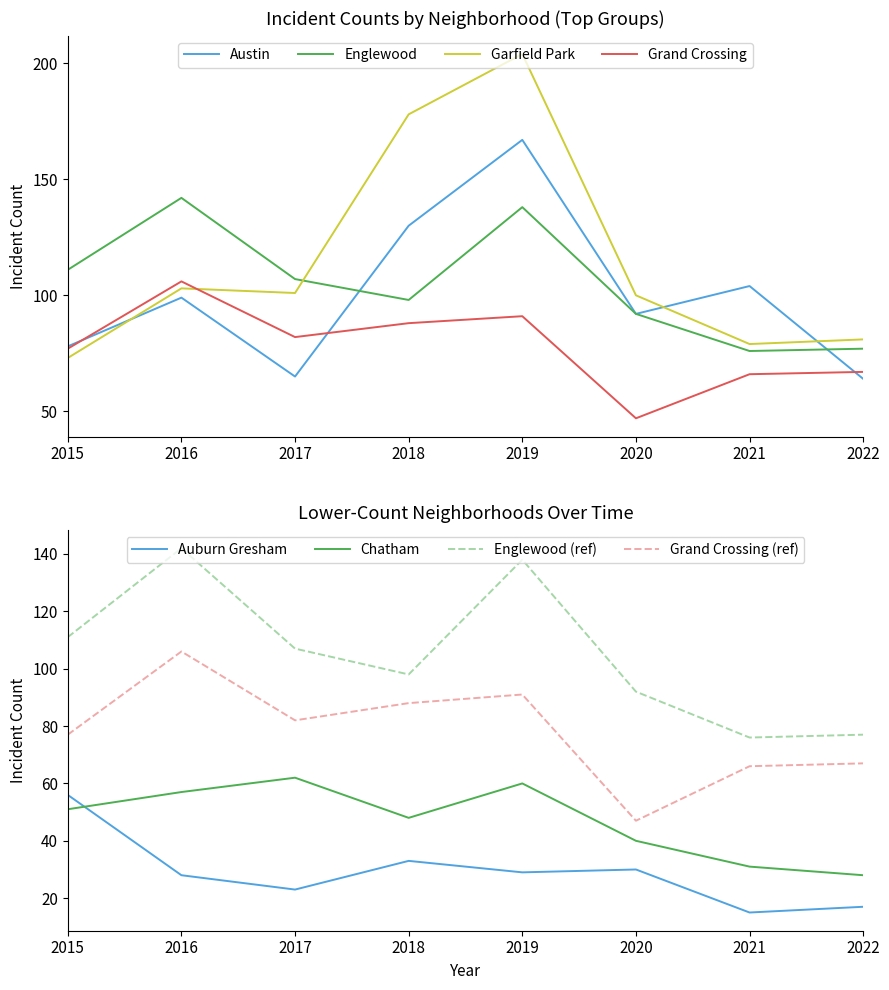

What is the difference between the Austin values at 2015 and 2021?

26